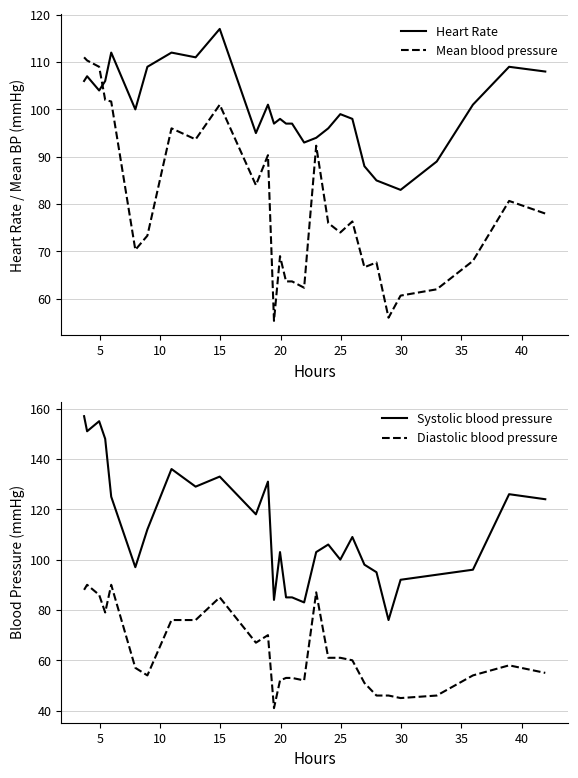

In Systolic blood pressure, how many points are higher than both neighbors (excluding endpoints)?

8